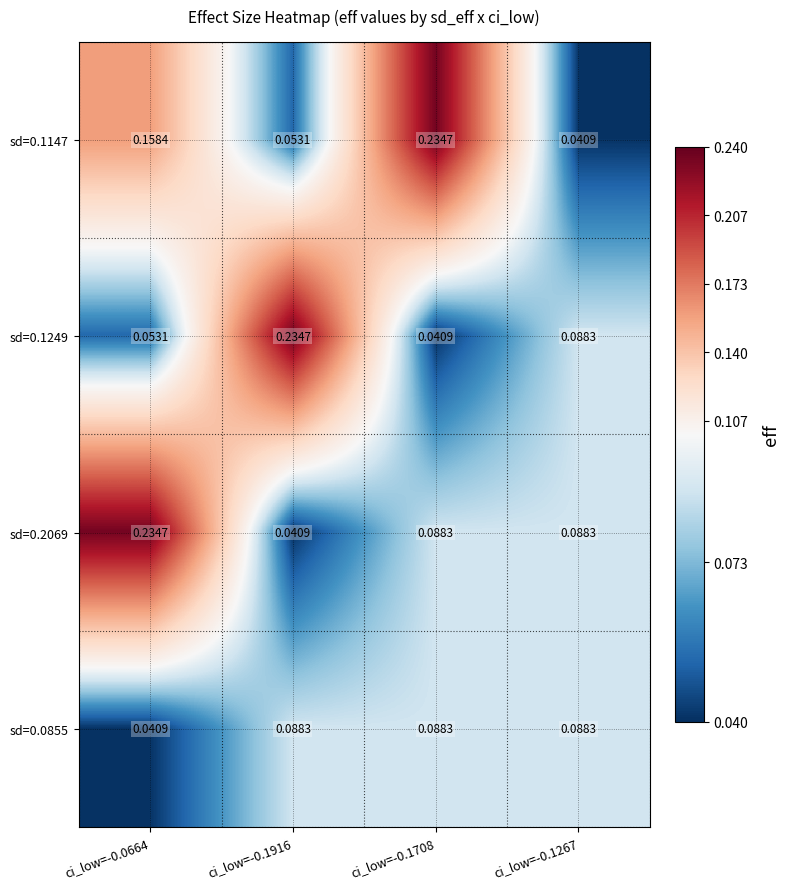

Which series changed the most between ci_low=-0.0664 and ci_low=-0.1916?

sd=0.2069